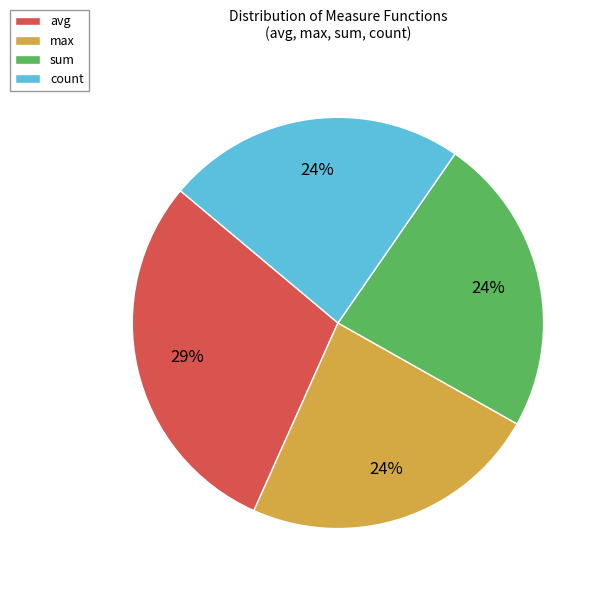

To the nearest percent, what percentage of the pie is avg?

29%